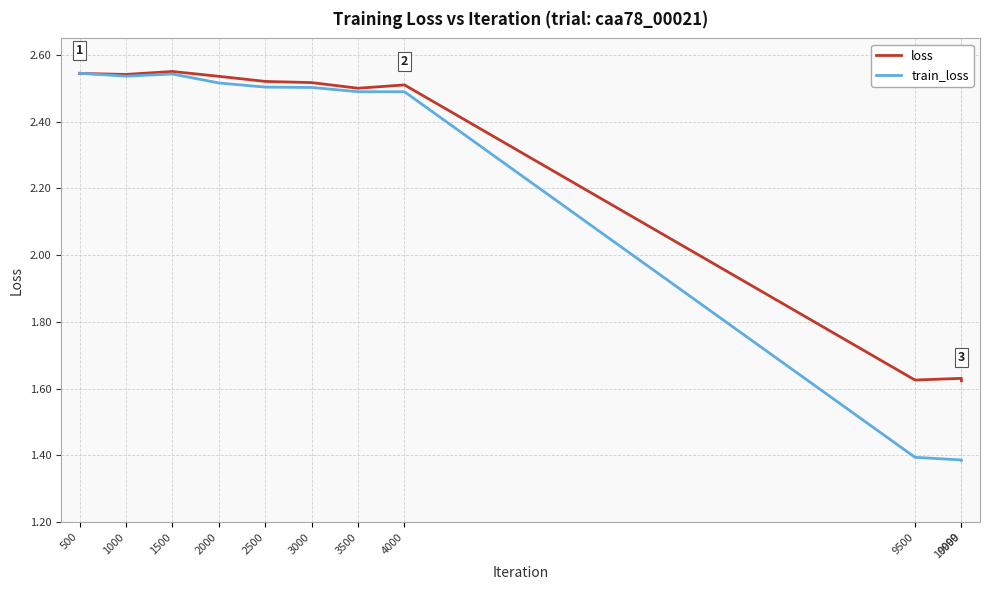

Which series has the largest range (max minus min)?

train_loss